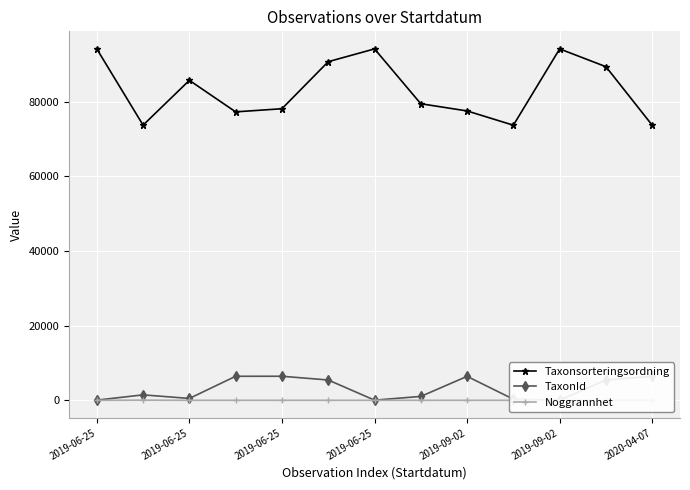

Does the chart display data point markers on the line(s)?

Yes